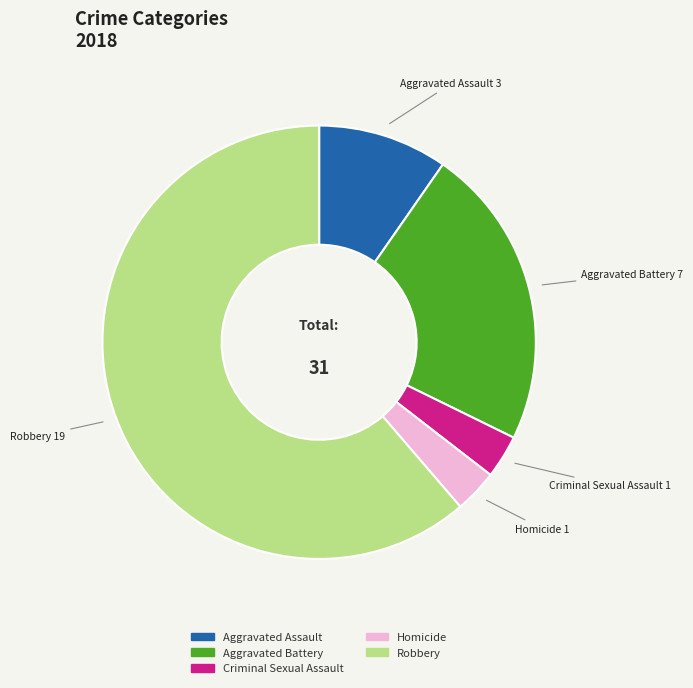

Is it true that Aggravated Assault is 10% of the pie?

True